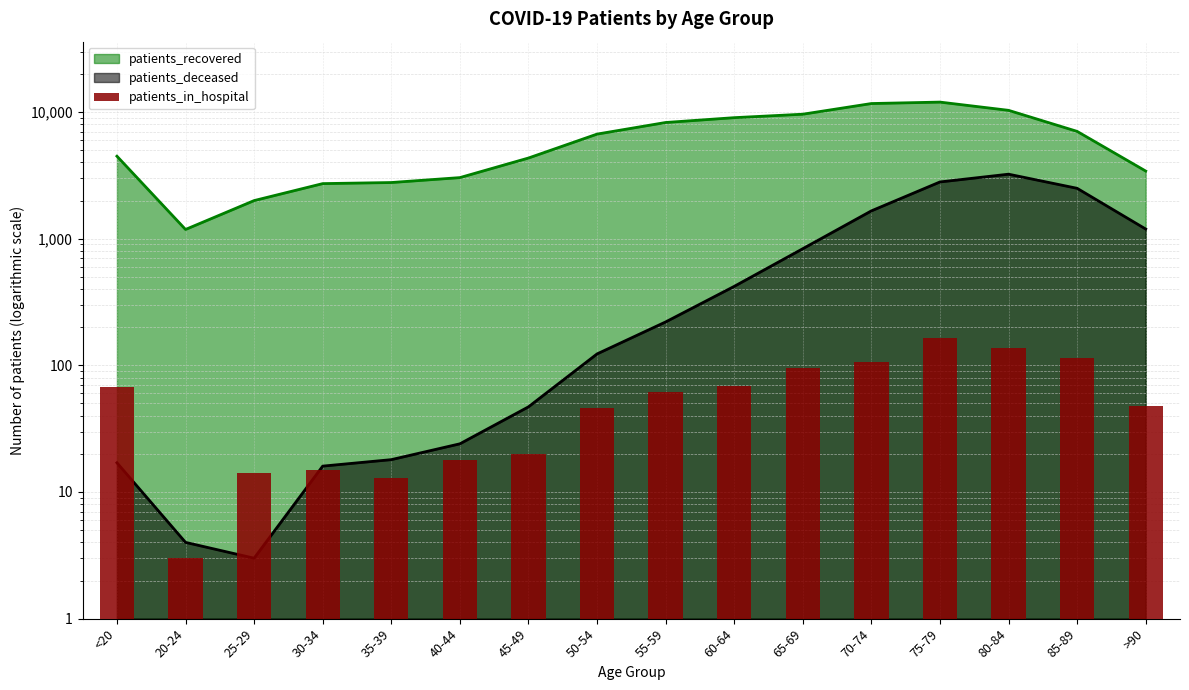

What position from the right is >90?

1